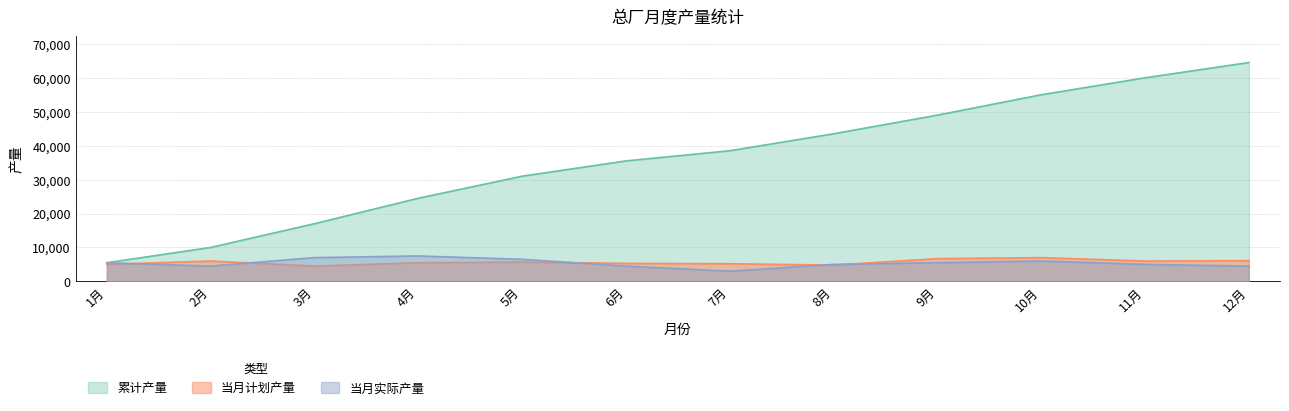

Which label corresponds to the largest value in the chart?

12月